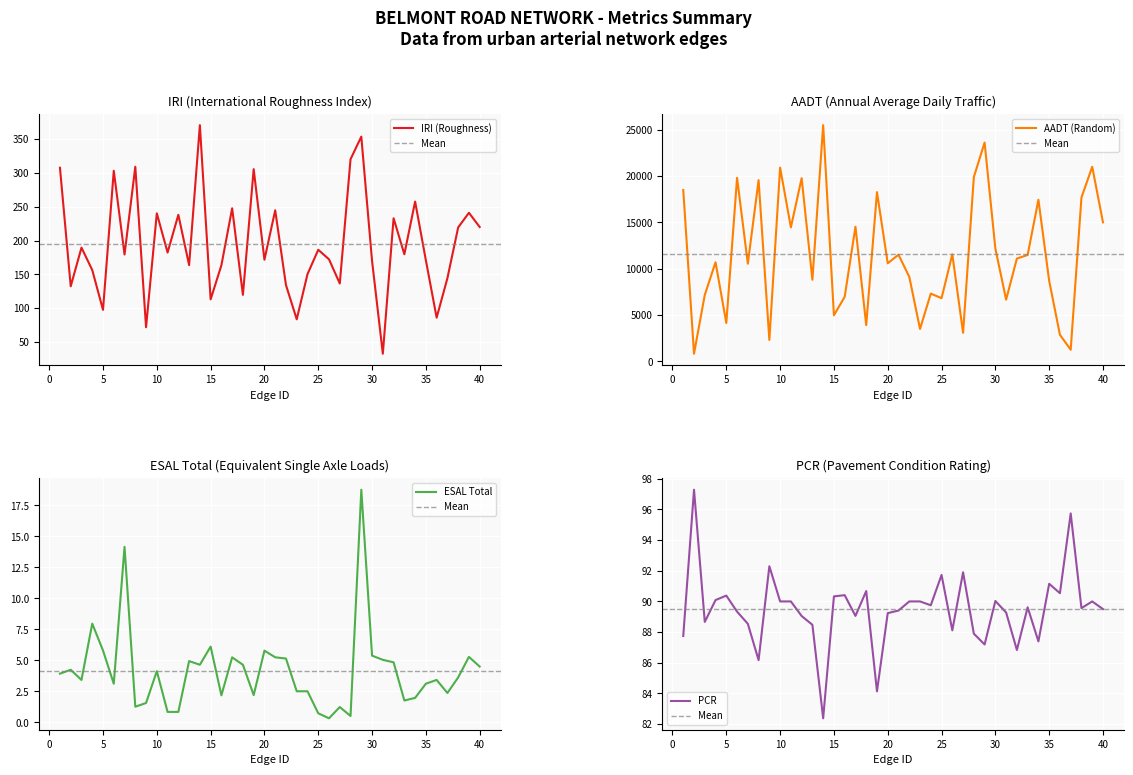

Where is the first local maximum for PCR?

2